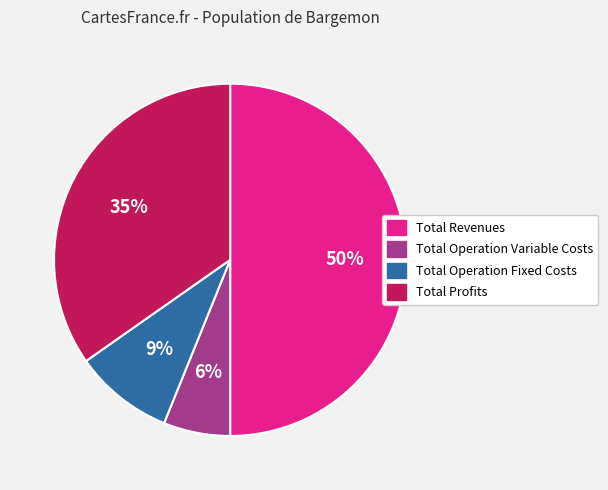

To the nearest percent, what is the difference between the largest and smallest slice percentages?

44%